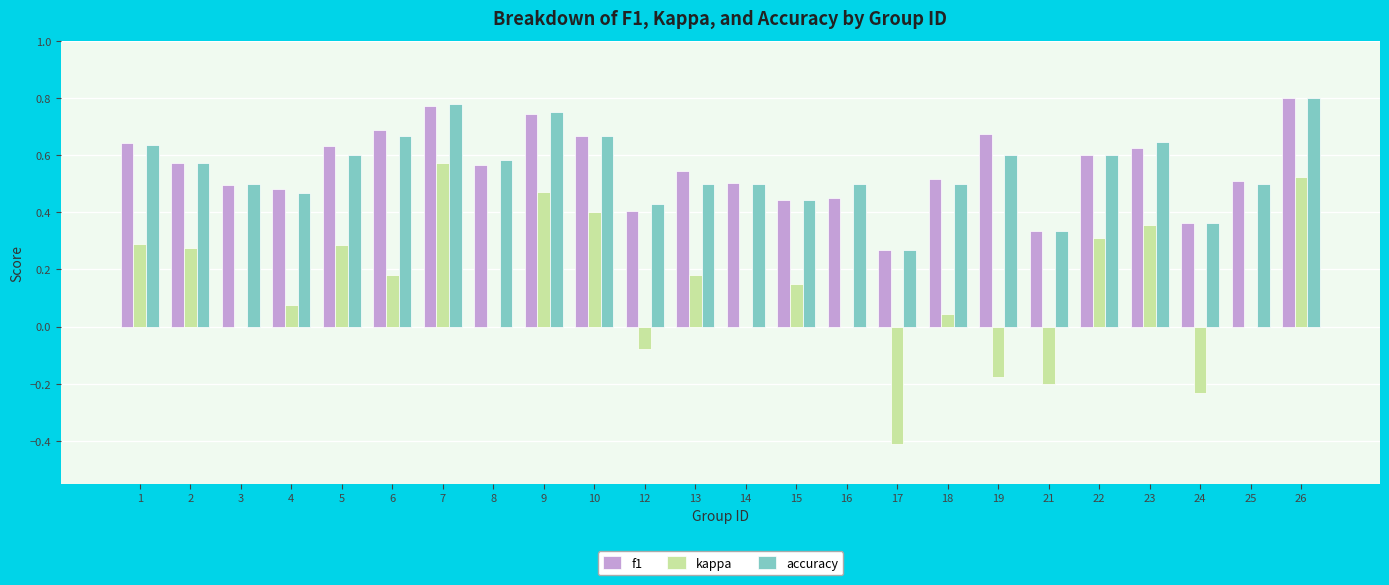

At which label does accuracy reach its peak?

26